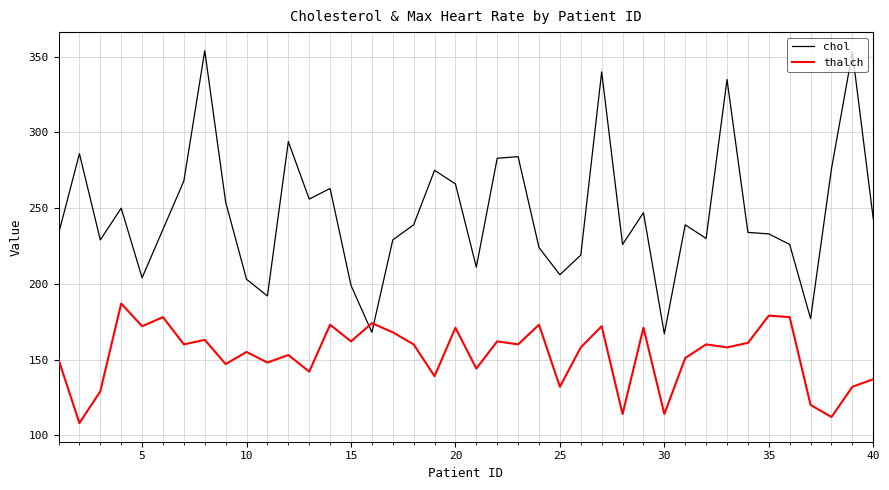

List the series in order of their overall mean, highest first.

chol, thalch